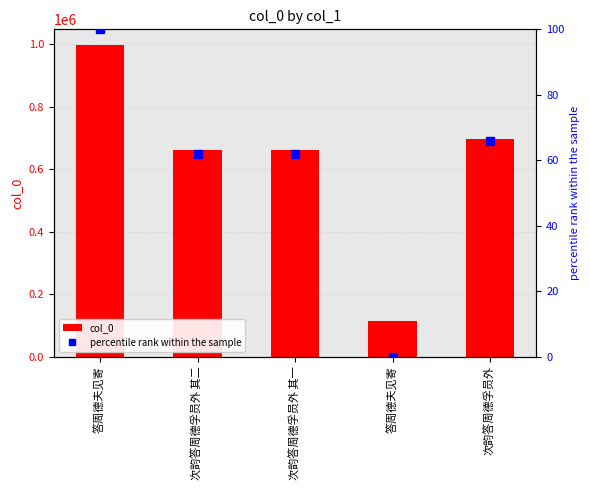

What is the value of the percentile rank within the sample bar at the 4th from the left?

100.0